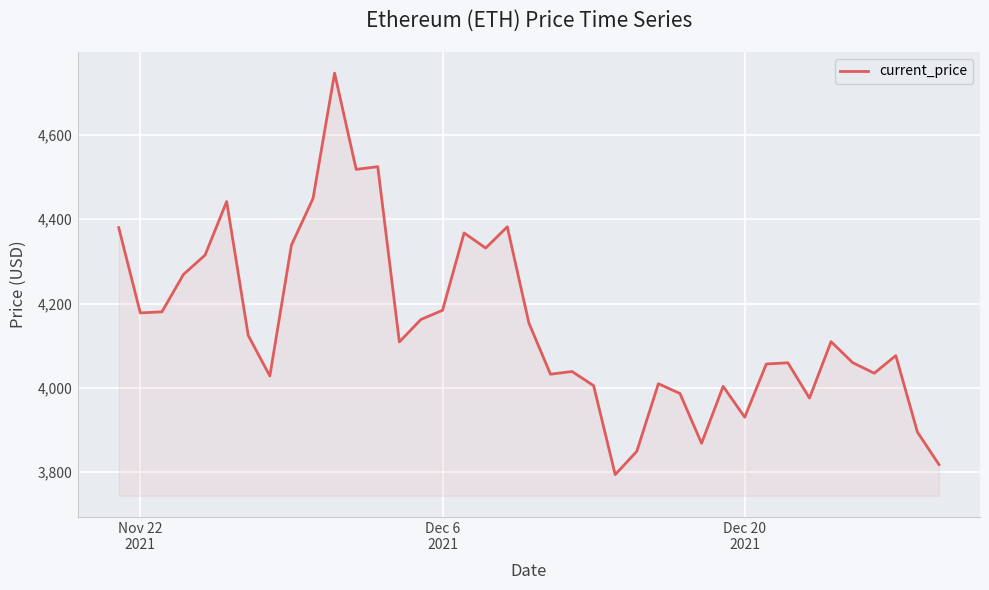

What is the difference between the maximum and minimum values?

952.1